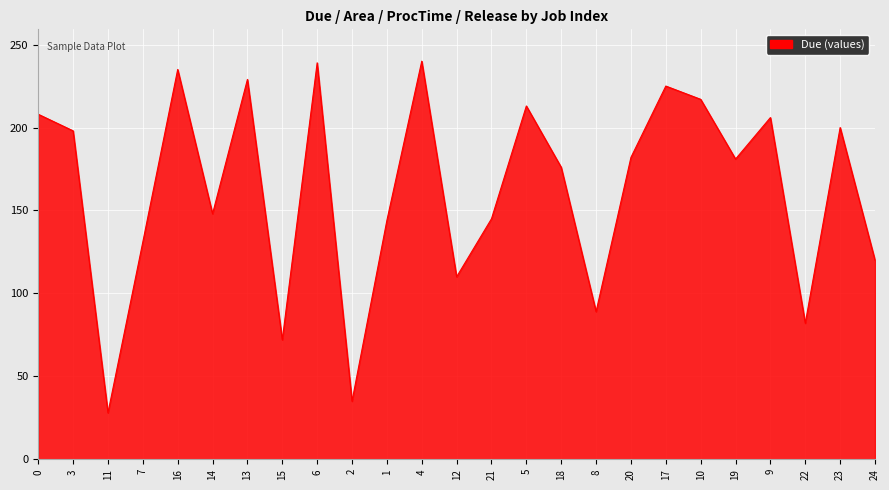

What is the difference between the values at 16 and 1?

91